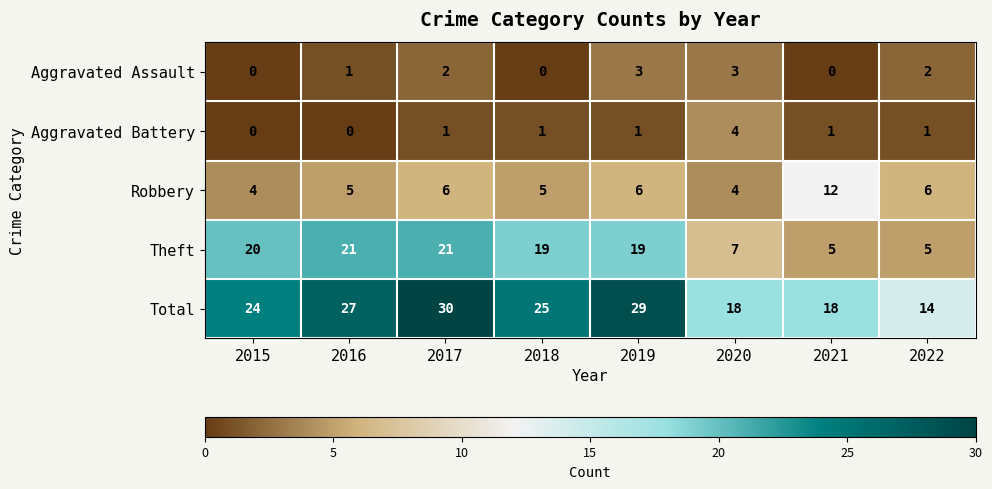

What is the difference between the maximum and second lowest values in the Total series?

12